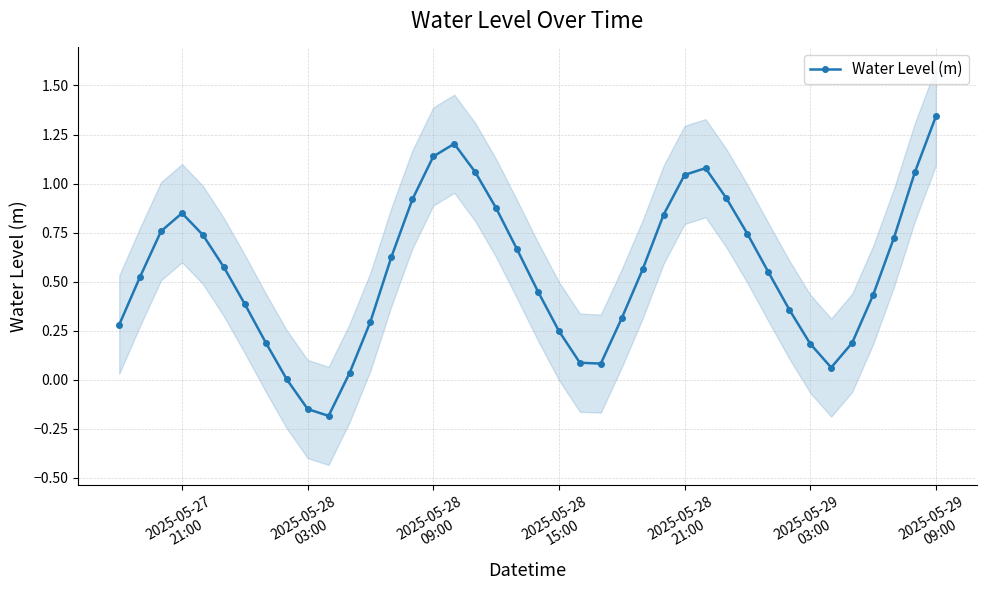

How many interior local peaks does the Water Level (m) series have?

3